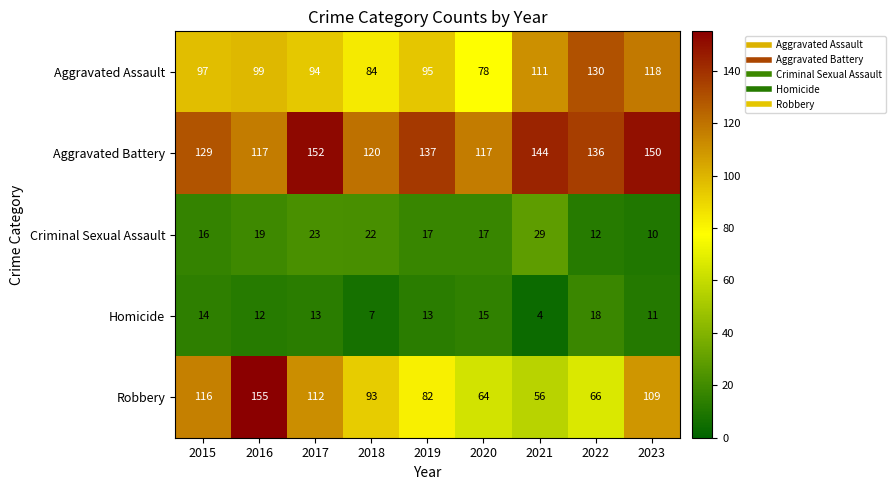

Count the number of categories in the chart.

9